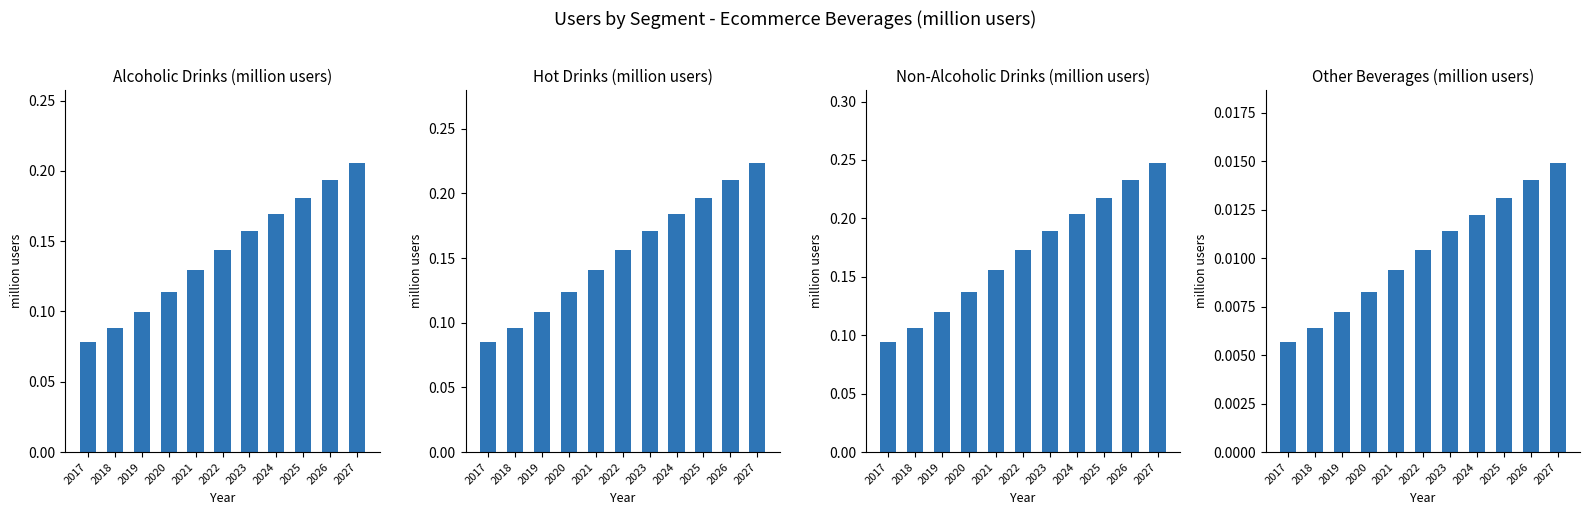

Are the bars horizontal?

No